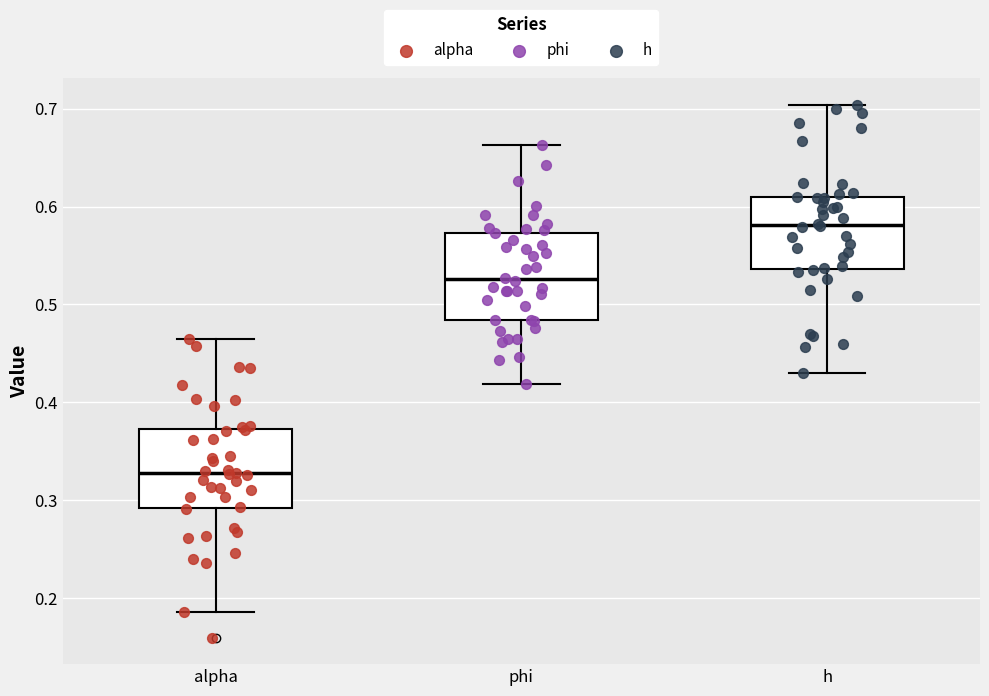

Reading left to right, read every box against the y-axis: the position of its median line, the range the box covers, and the ends of its whiskers. The values are not printed on the chart, so give them approximately, as read against the axis.

alpha: median 0.33, box 0.29 to 0.37, whiskers 0.19 to 0.46
phi: median 0.53, box 0.48 to 0.57, whiskers 0.42 to 0.66
h: median 0.58, box 0.54 to 0.61, whiskers 0.43 to 0.70